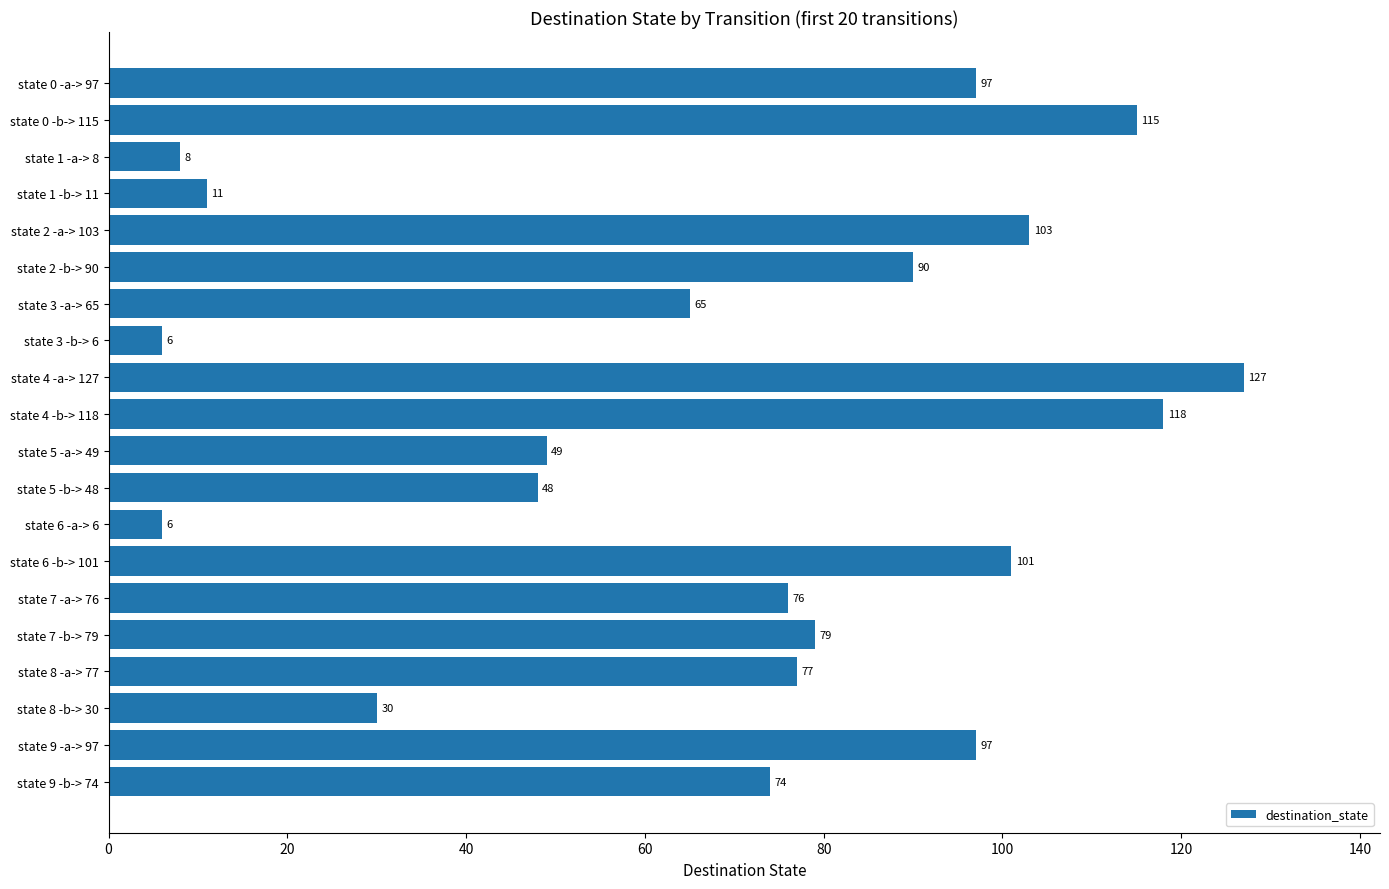

What is the ratio of the value at state 8 -b-> 30 to the value at state 3 -a-> 65?

0.5